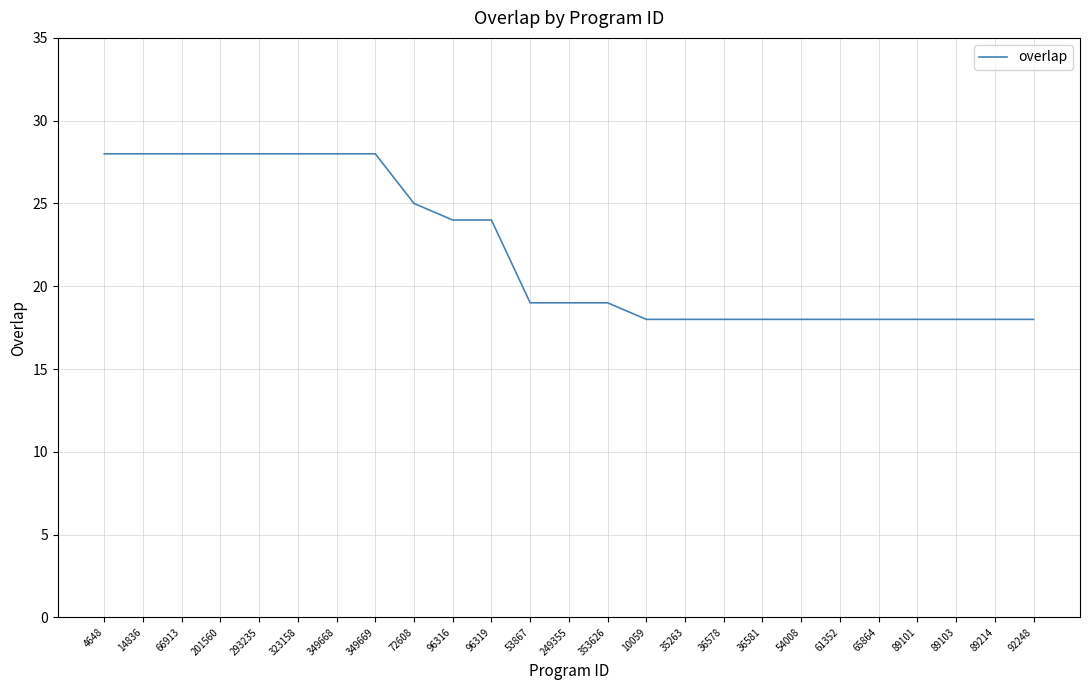

What is the difference between the values at 53867 and 96319?

5